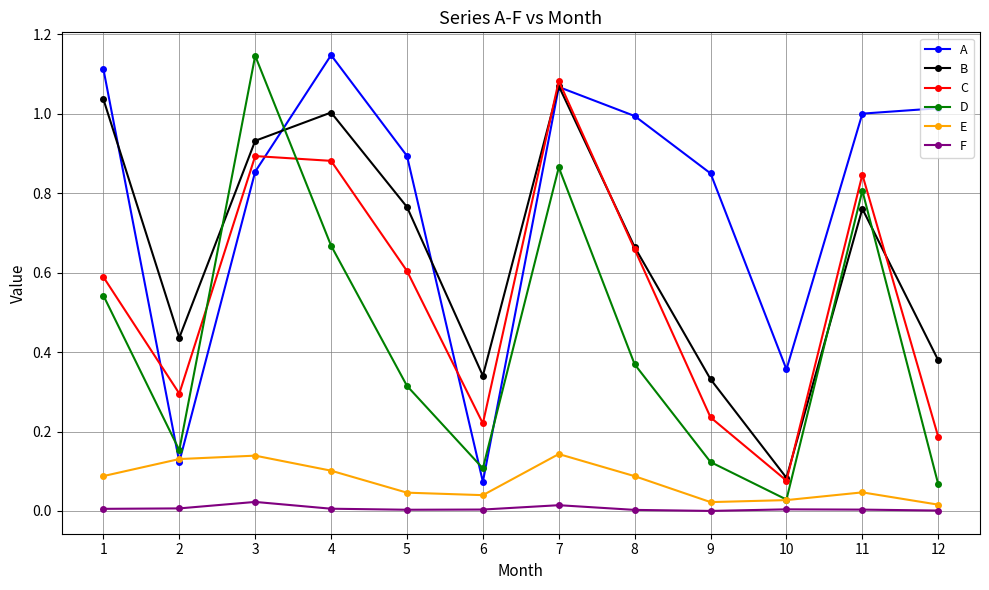

How many intersections are there between A and D?

4